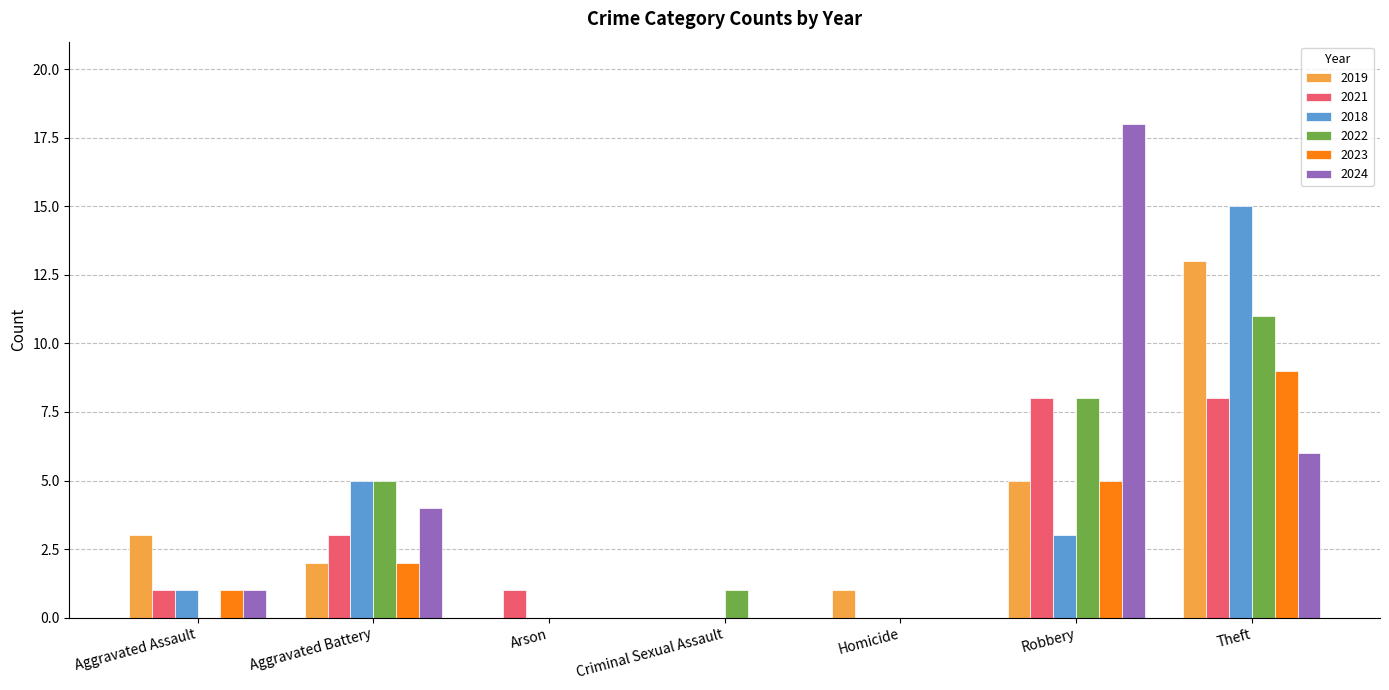

Between Criminal Sexual Assault and Robbery, which series saw the biggest shift?

2024